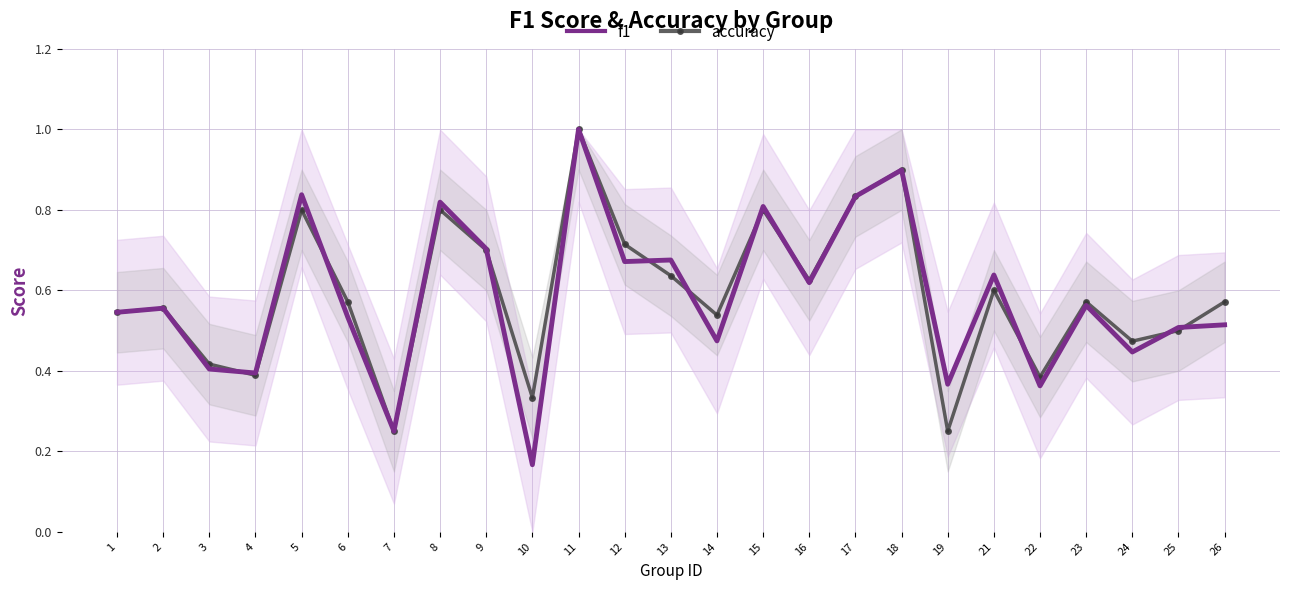

At which category does accuracy reach its first local peak?

2